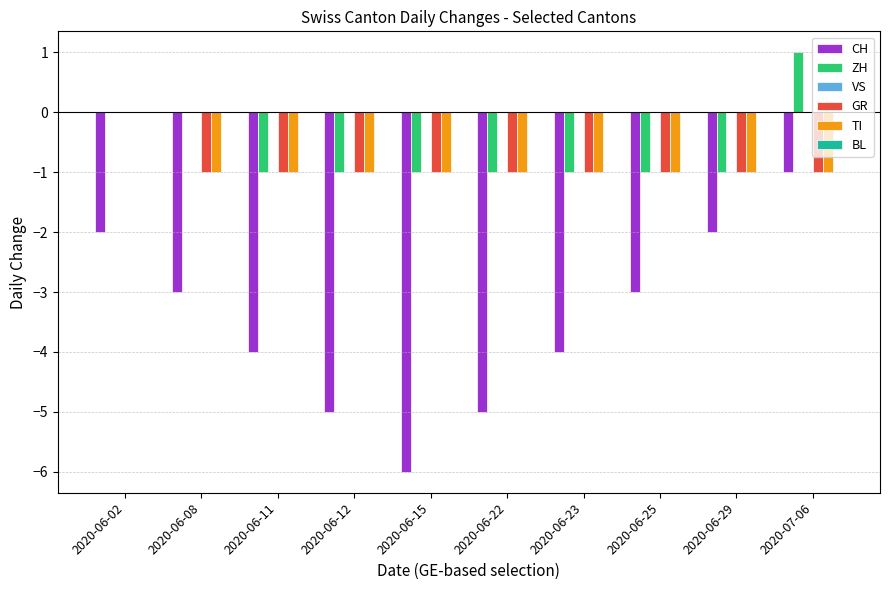

Is the value of CH at 2020-06-15 greater than the value of ZH at 2020-06-23?

No